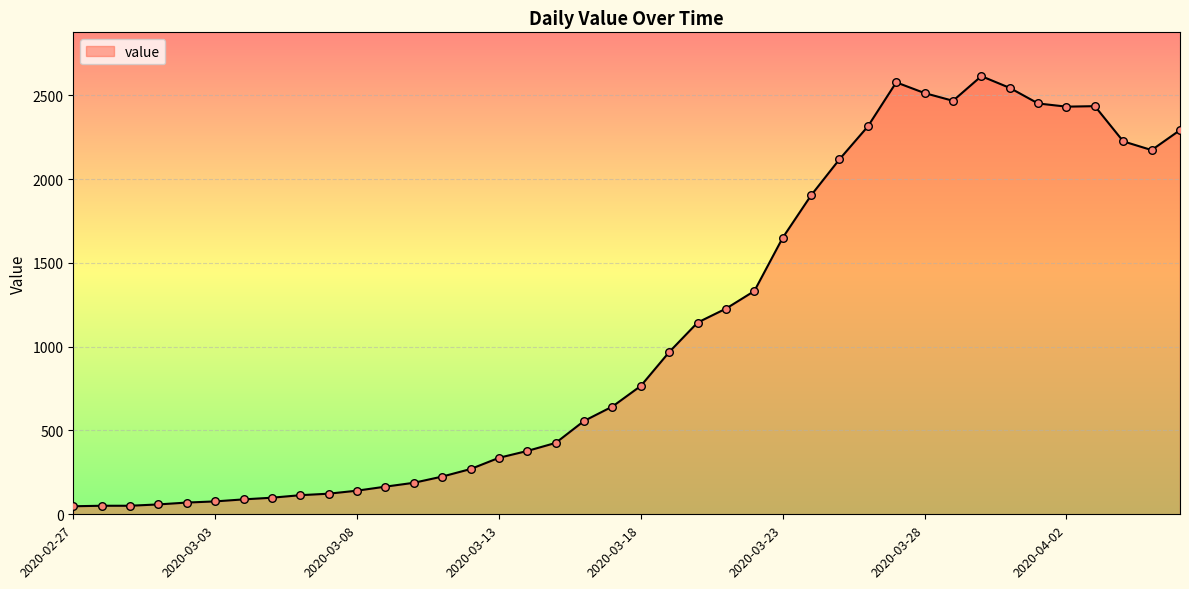

What is the difference between the maximum and minimum values?

2566